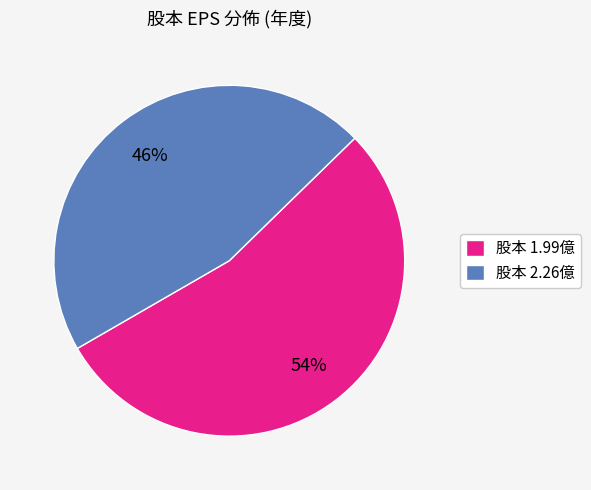

Rank the categories by value from lowest to highest.

股本 2.26億, 股本 1.99億